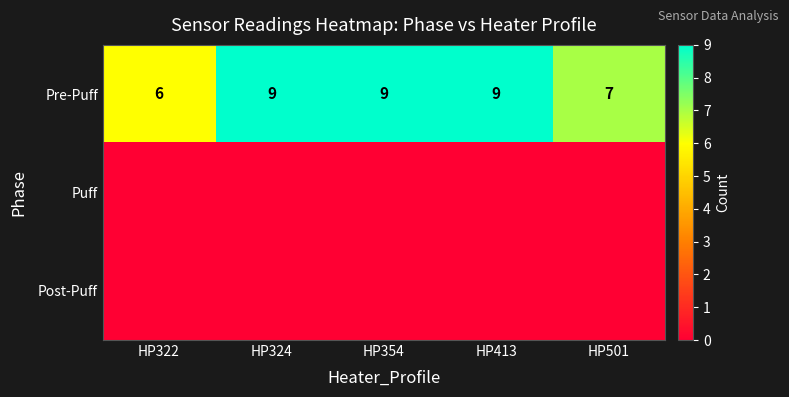

What is the difference between the highest and lowest values at HP413?

9